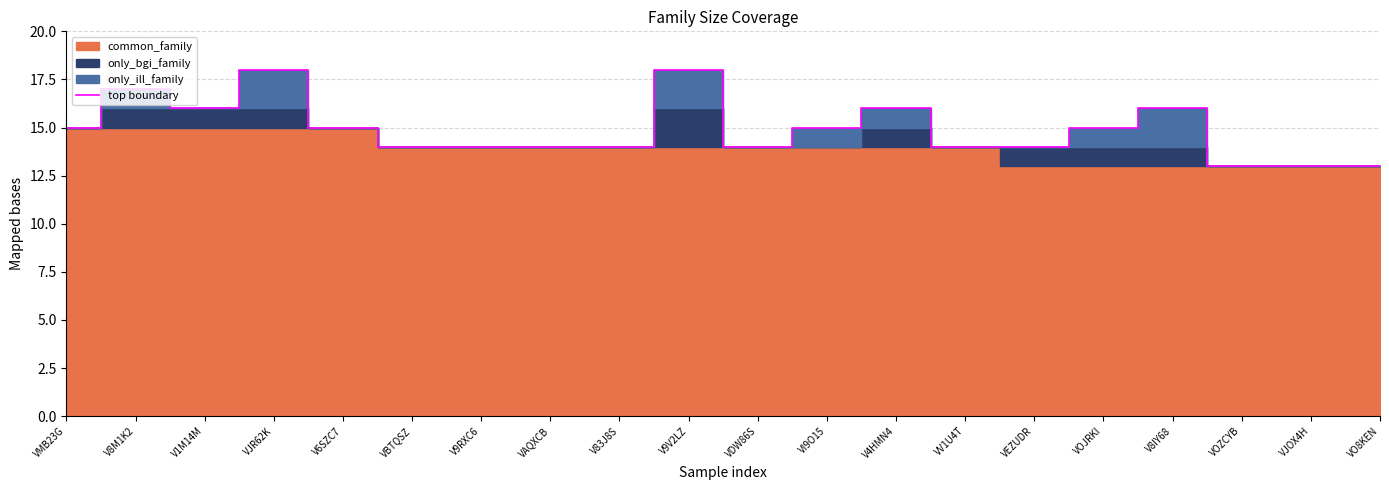

Which label corresponds to the largest value in the chart?

VJR62K